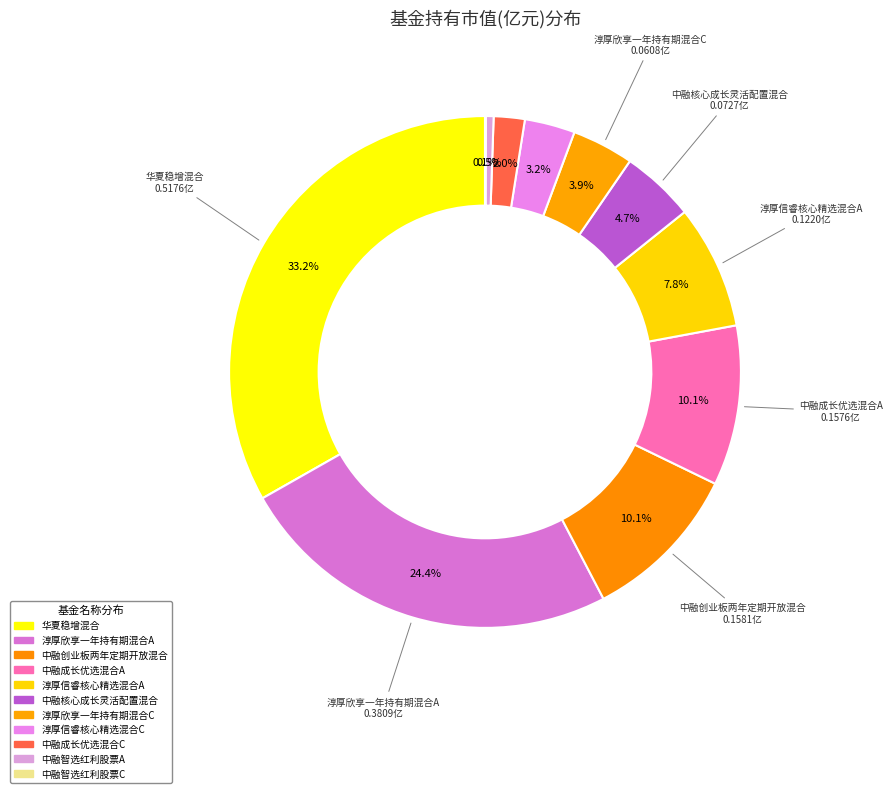

To the nearest percent, what is the combined percentage of 中融核心成长灵活配置混合 and 中融智选红利股票C?

5%